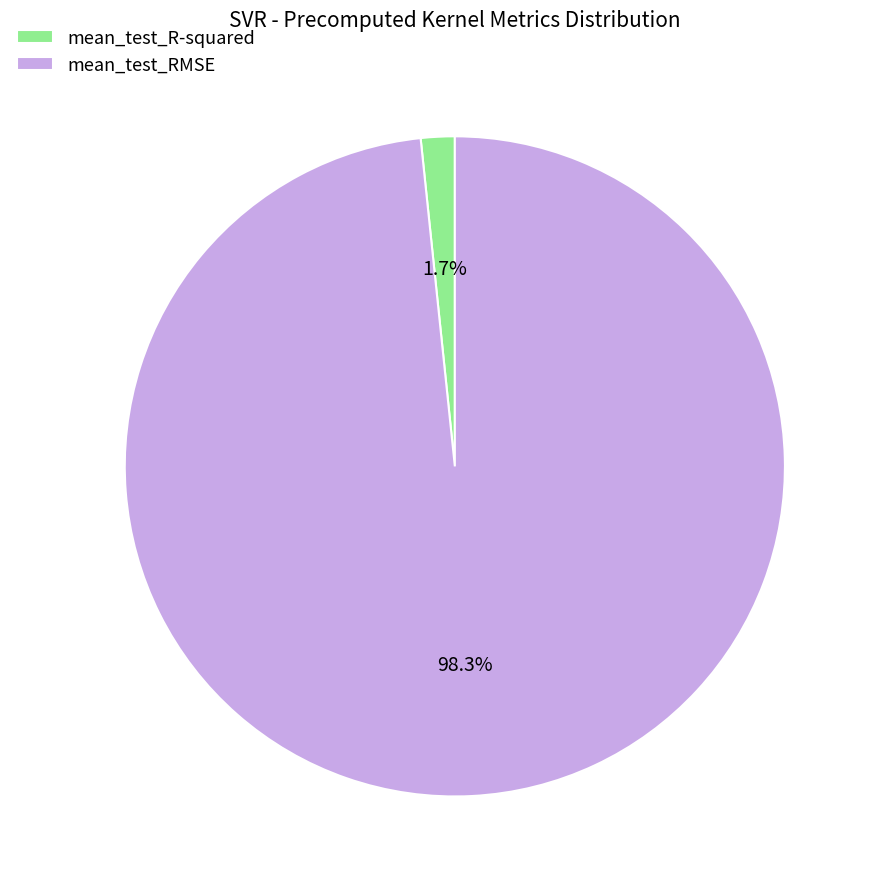

Combined, what portion of the pie is mean_test_RMSE and mean_test_R-squared?

100.0%